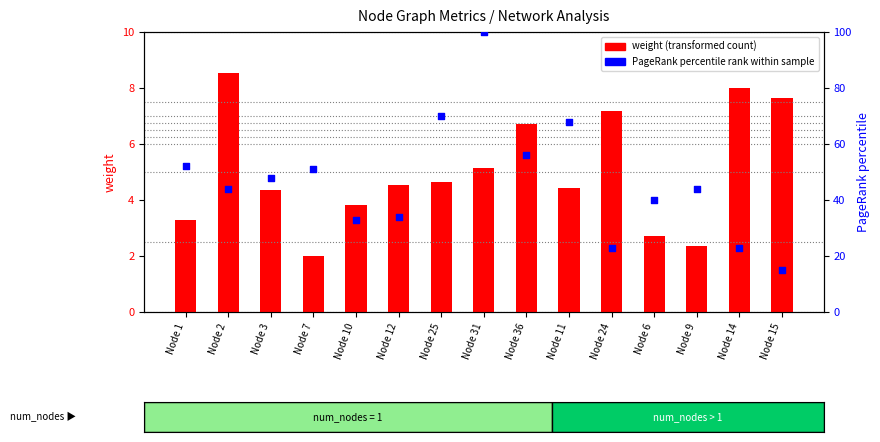

Which series has the largest total across all categories?

percentile rank within sample